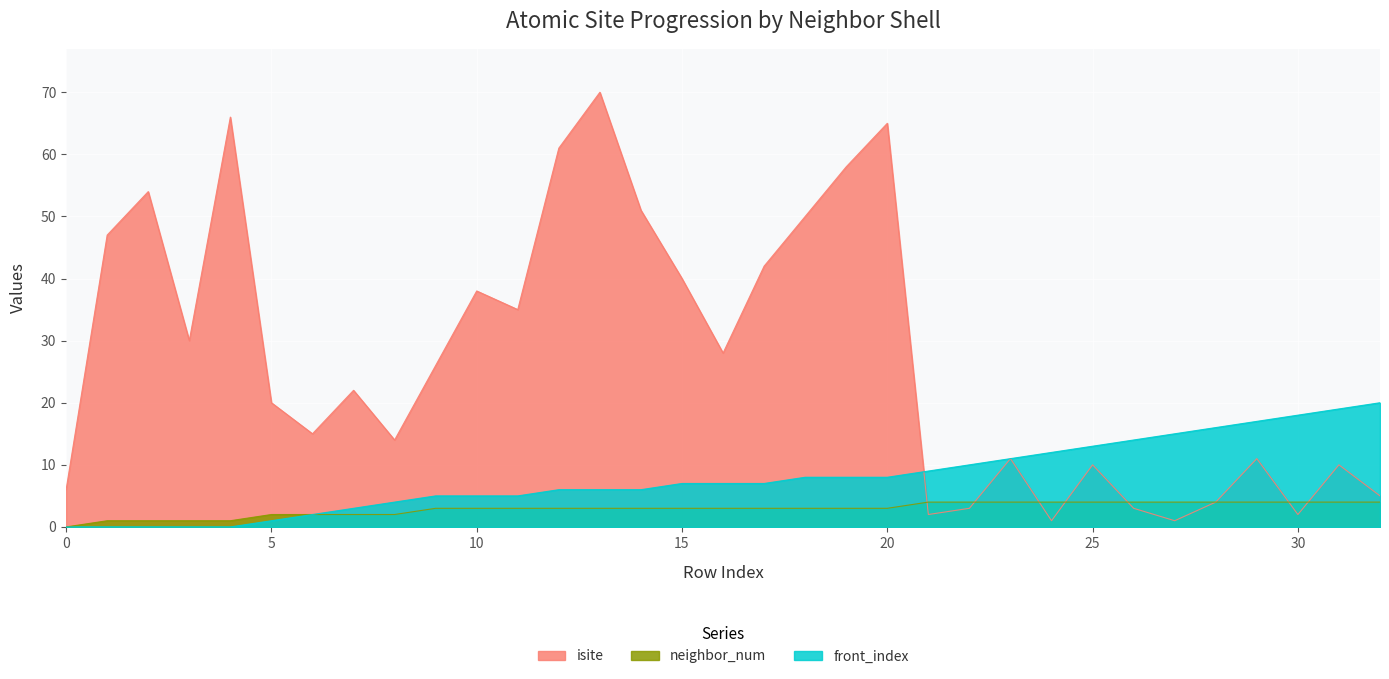

Rank the series by their maximum value, from lowest to highest.

neighbor_num, front_index, isite